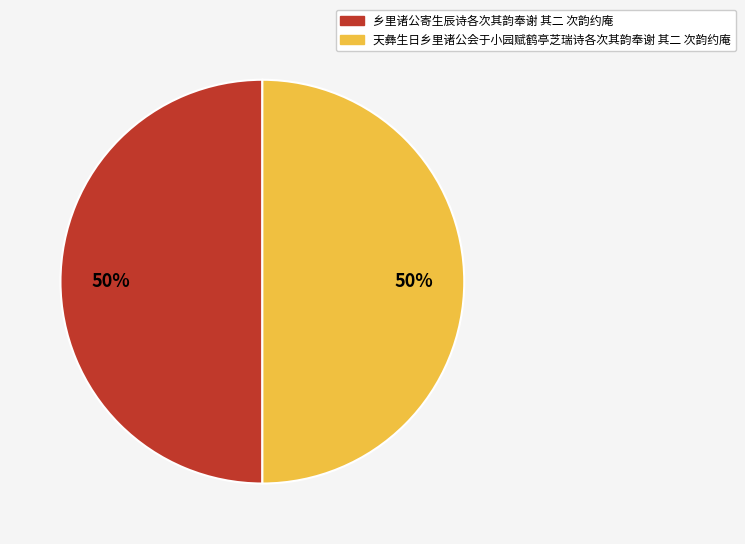

Count the number of slices in the pie.

2